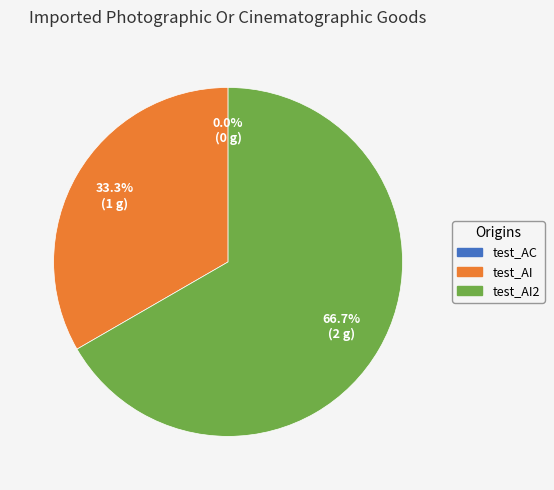

To the nearest percent, what is the difference between the test_AC and test_AI slice percentages?

33%